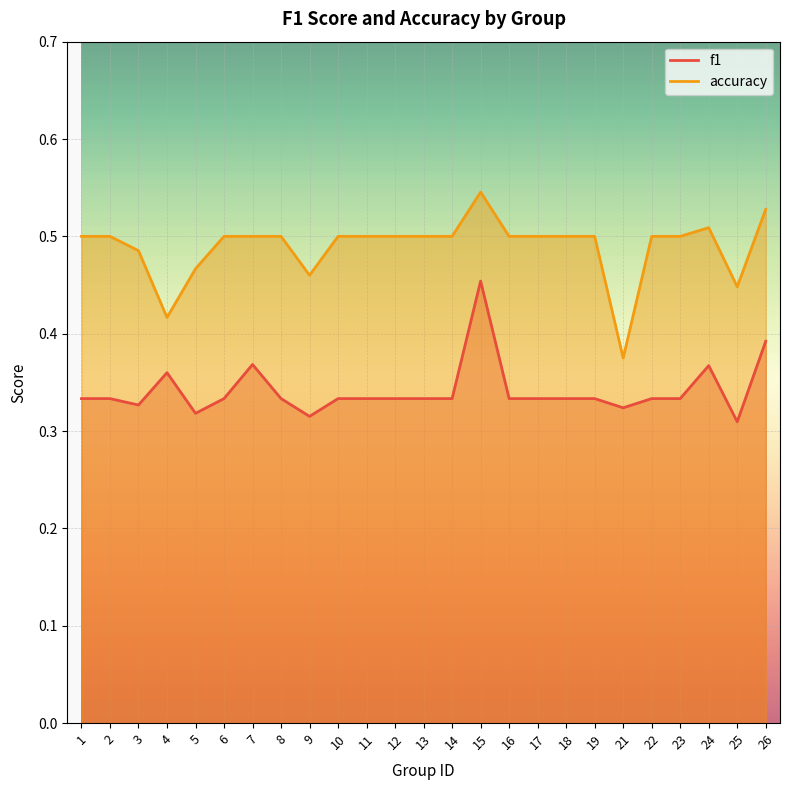

How many interior local peaks does the accuracy series have?

2